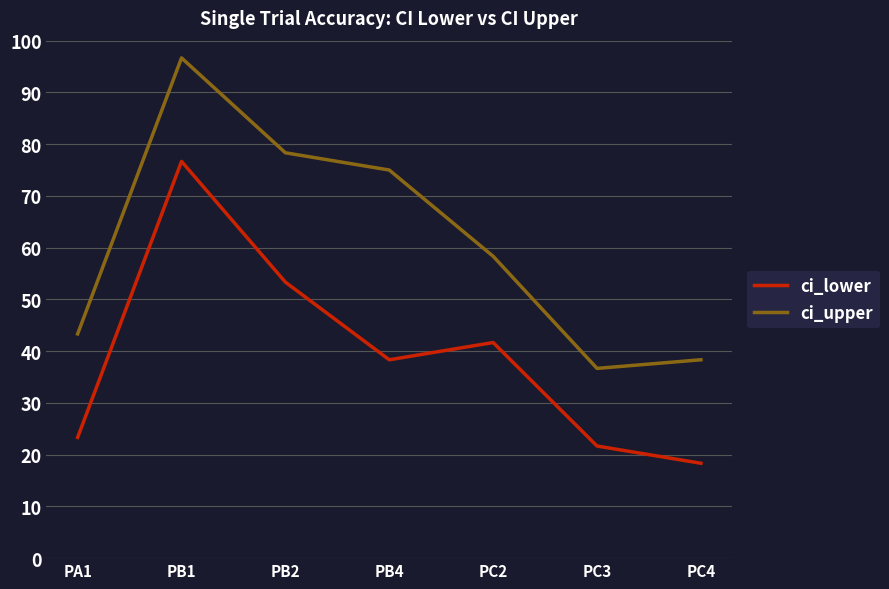

Which series has the largest range (max minus min)?

ci_upper